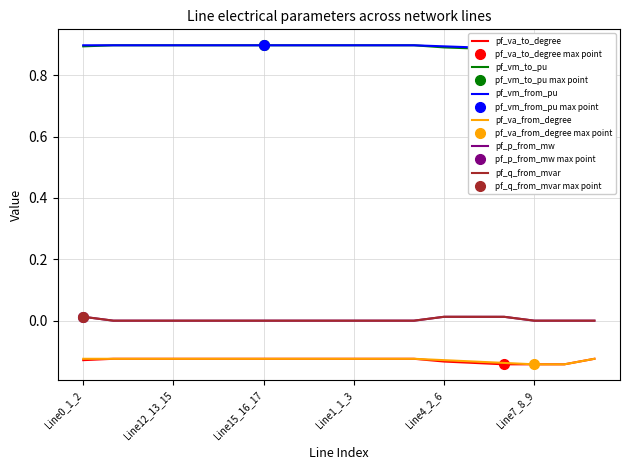

Does the chart display data point markers on the line(s)?

No